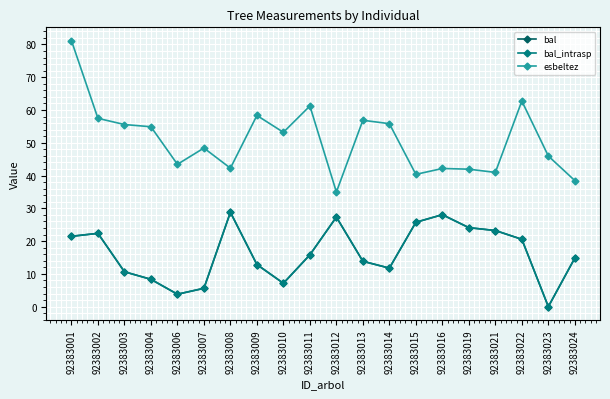

Is this an area chart (filled region under the line)?

No